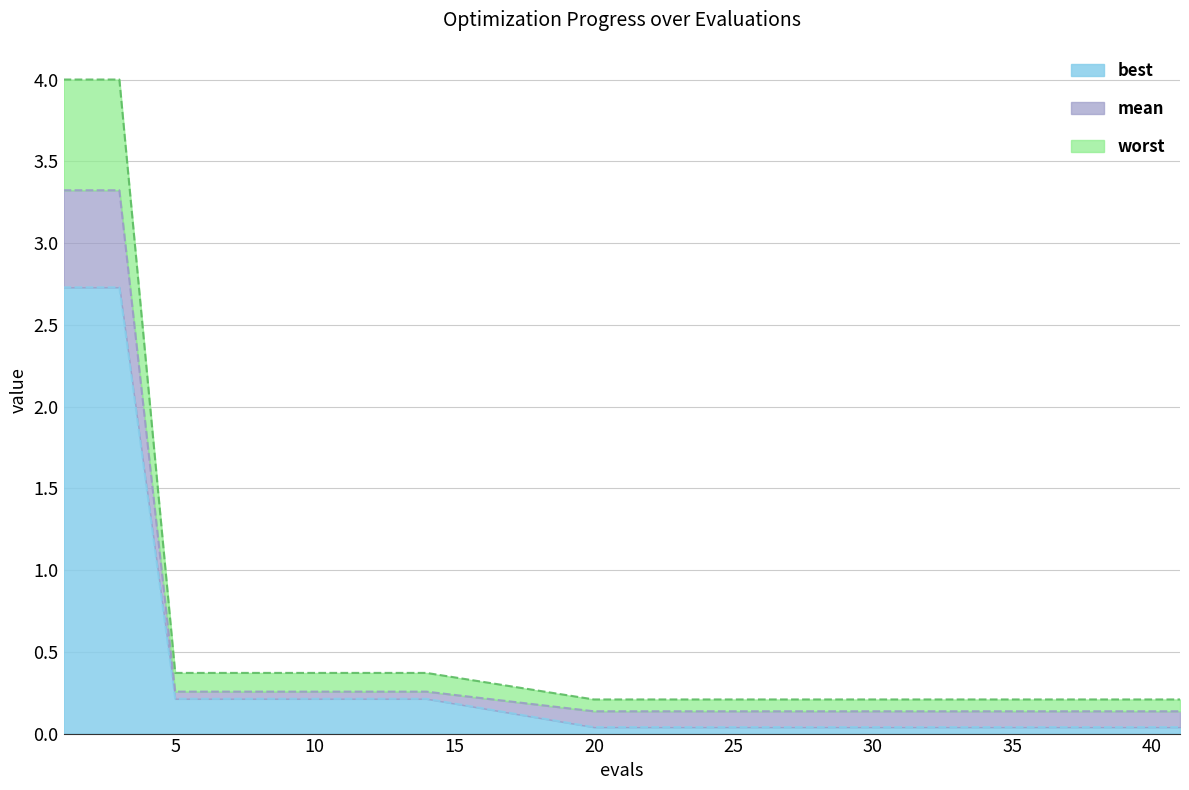

Reading right to left, what are all the values shown in this chart?

mean: 41=0.1	40=0.1	39=0.1	38=0.1	36=0.1	32=0.1	28=0.1	24=0.1	20=0.1	14=0.3	10=0.3	7=0.3	5=0.3	3=3.3	1=3.3
best: 41=0.0	40=0.0	39=0.0	38=0.0	36=0.0	32=0.0	28=0.0	24=0.0	20=0.0	14=0.2	10=0.2	7=0.2	5=0.2	3=2.7	1=2.7
worst: 41=0.2	40=0.2	39=0.2	38=0.2	36=0.2	32=0.2	28=0.2	24=0.2	20=0.2	14=0.4	10=0.4	7=0.4	5=0.4	3=4.0	1=4.0